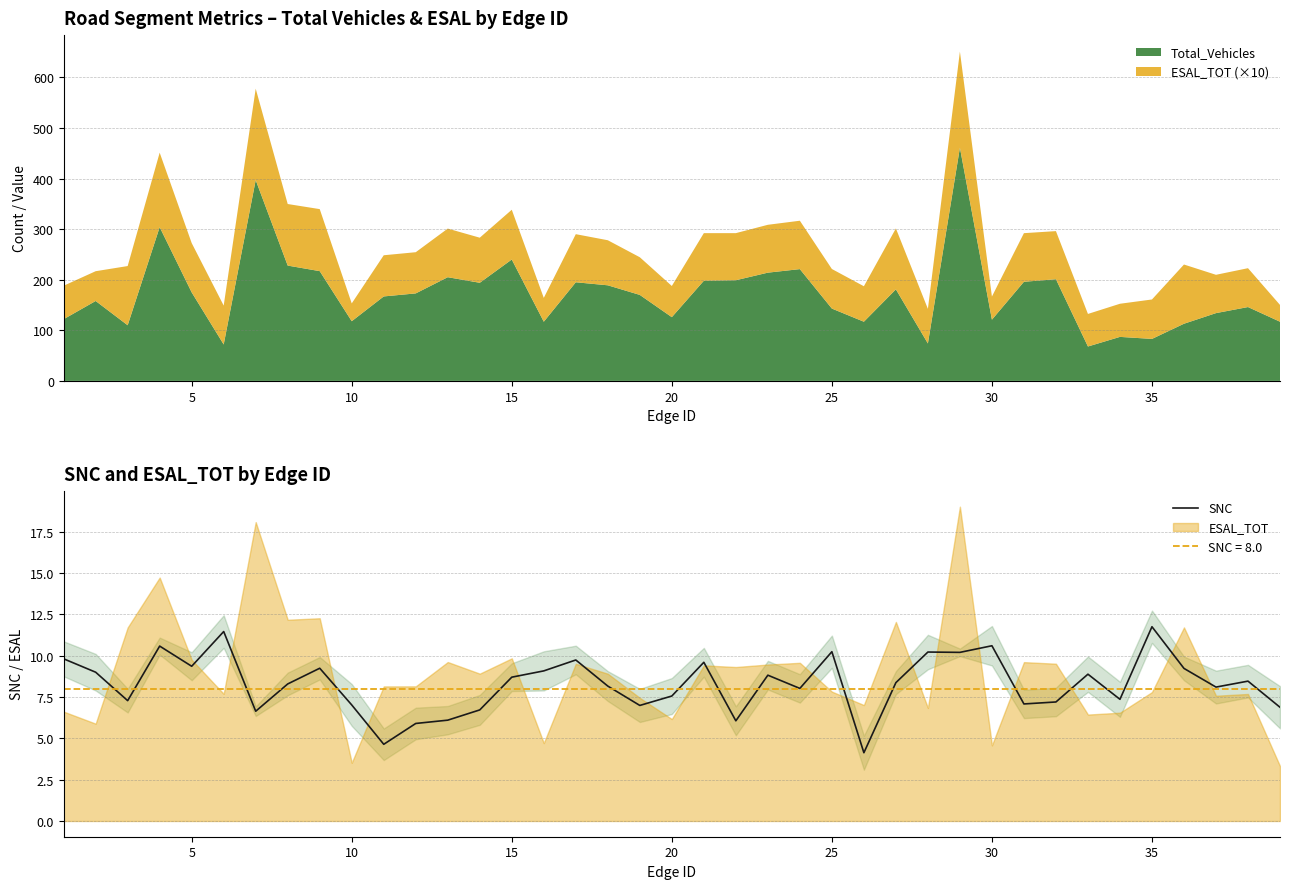

What is the highest value of the SNC series?

11.8